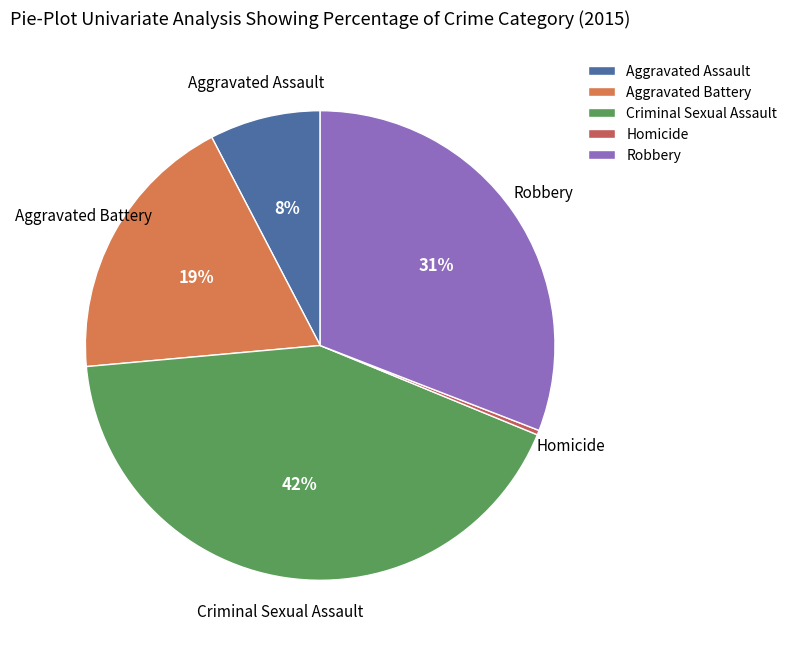

The Aggravated Battery slice represents 28% of the pie. True or false?

False